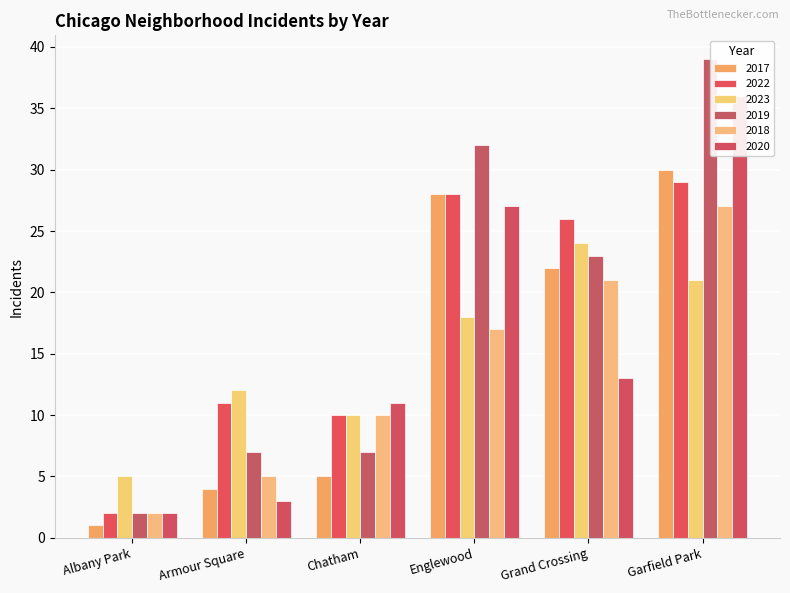

What is the label of the 3rd bar from the left?

Chatham